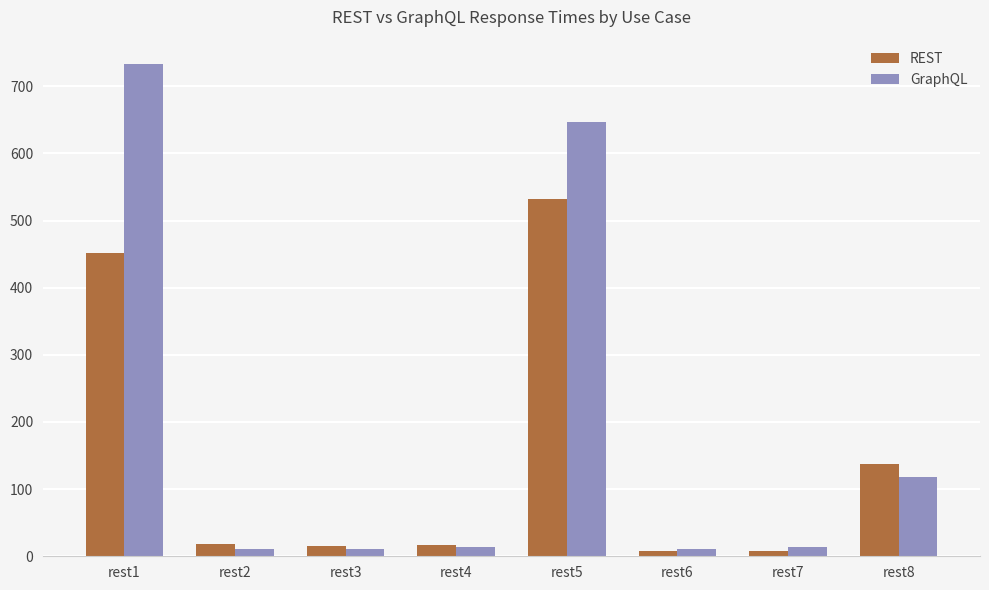

What is the difference between the highest and lowest values at rest8?

20.4